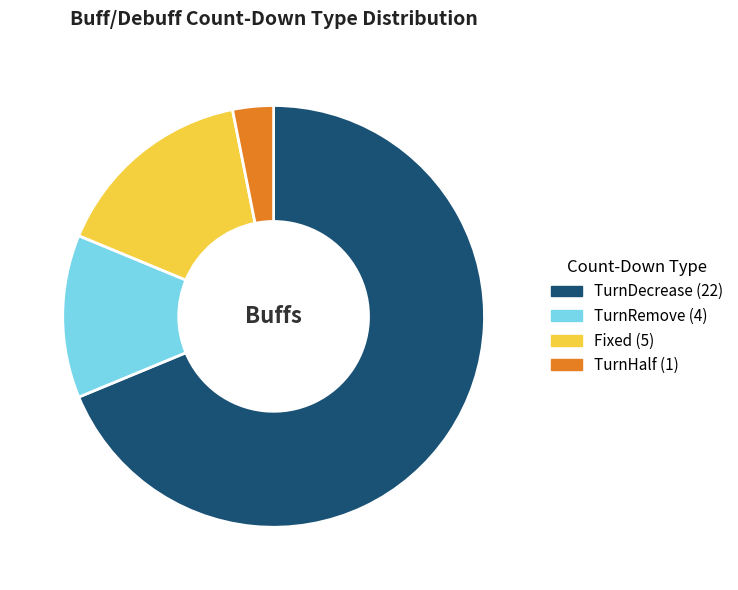

Is there a majority slice in this chart?

Yes